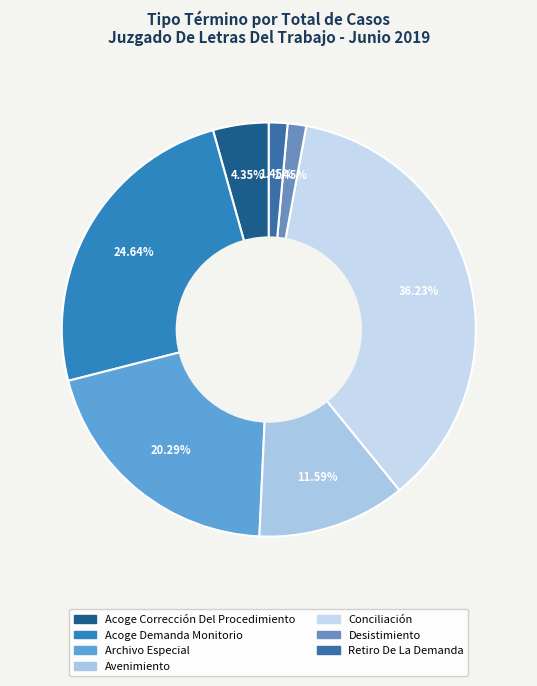

How many segments does this pie chart have?

7